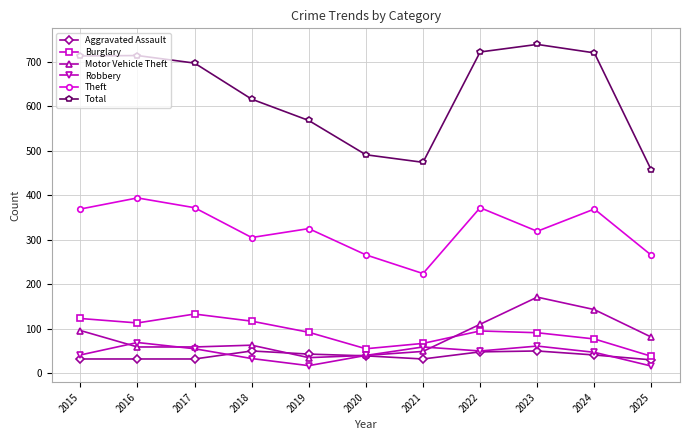

The Theft series shows 325 at 2019. True or false?

True